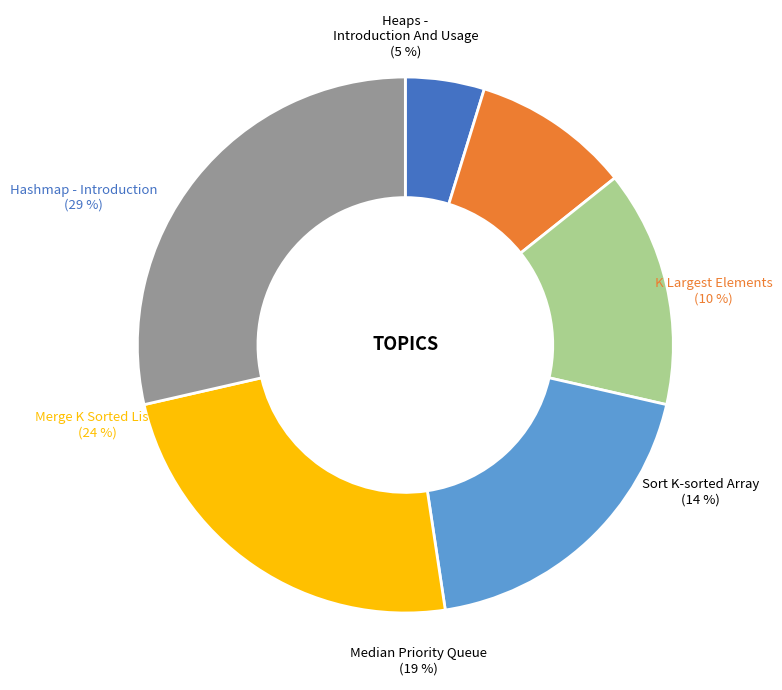

To the nearest percent, what is the difference between the largest and smallest slice percentages?

24%